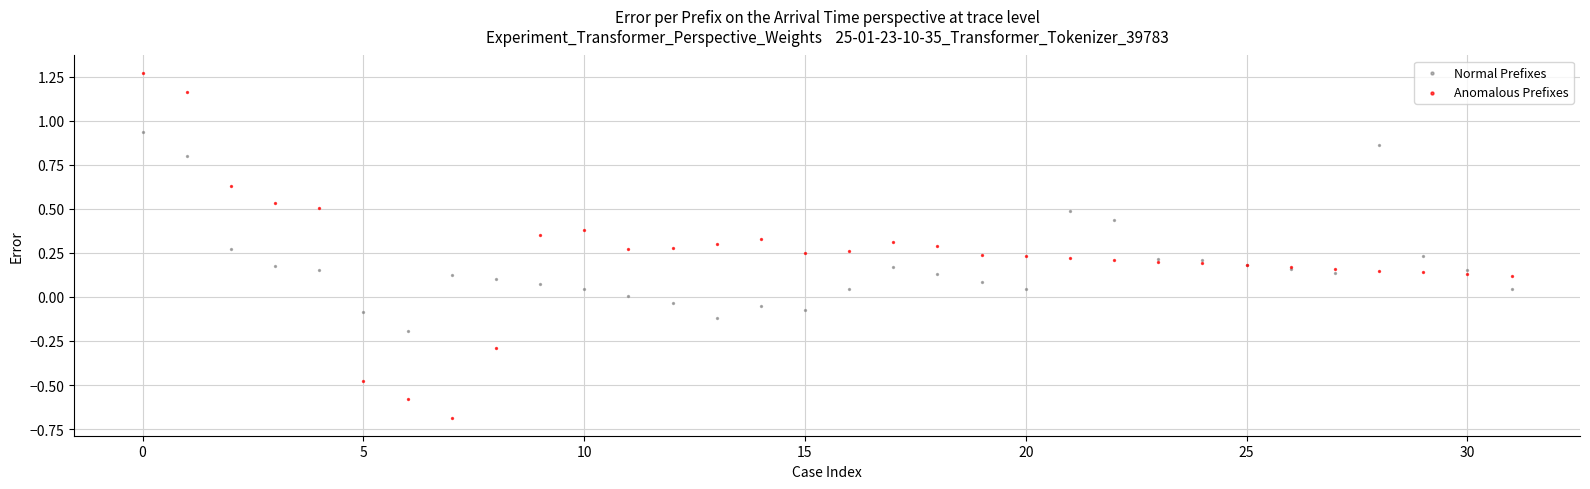

What are all the series names shown in the legend?

Normal Prefixes, Anomalous Prefixes